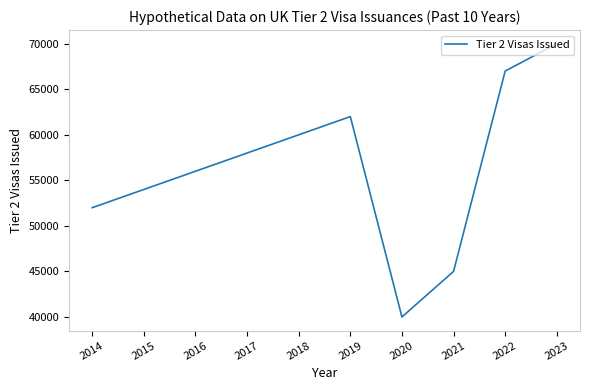

What value does the data have at 2017, to the nearest 10?

58000